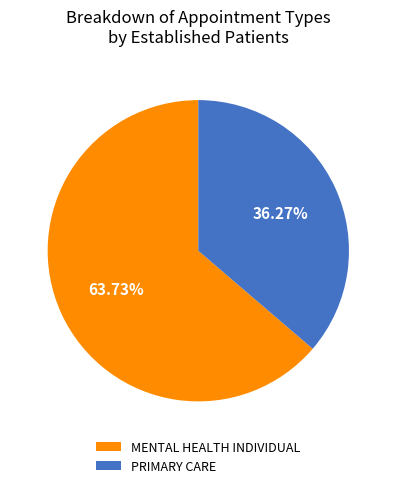

What is the ratio of the value at MENTAL HEALTH INDIVIDUAL to the value at PRIMARY CARE?

1.8